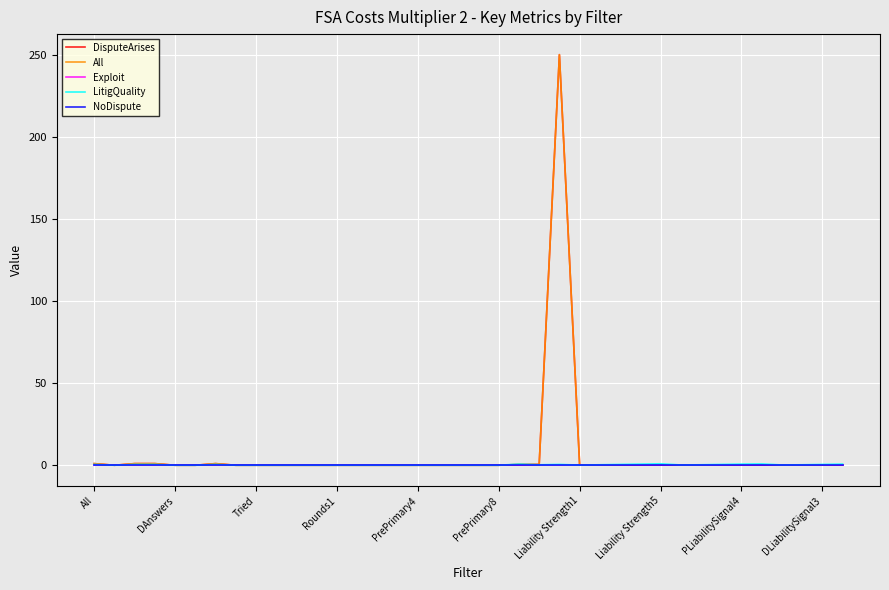

What is the label of the 19th point from the right?

19